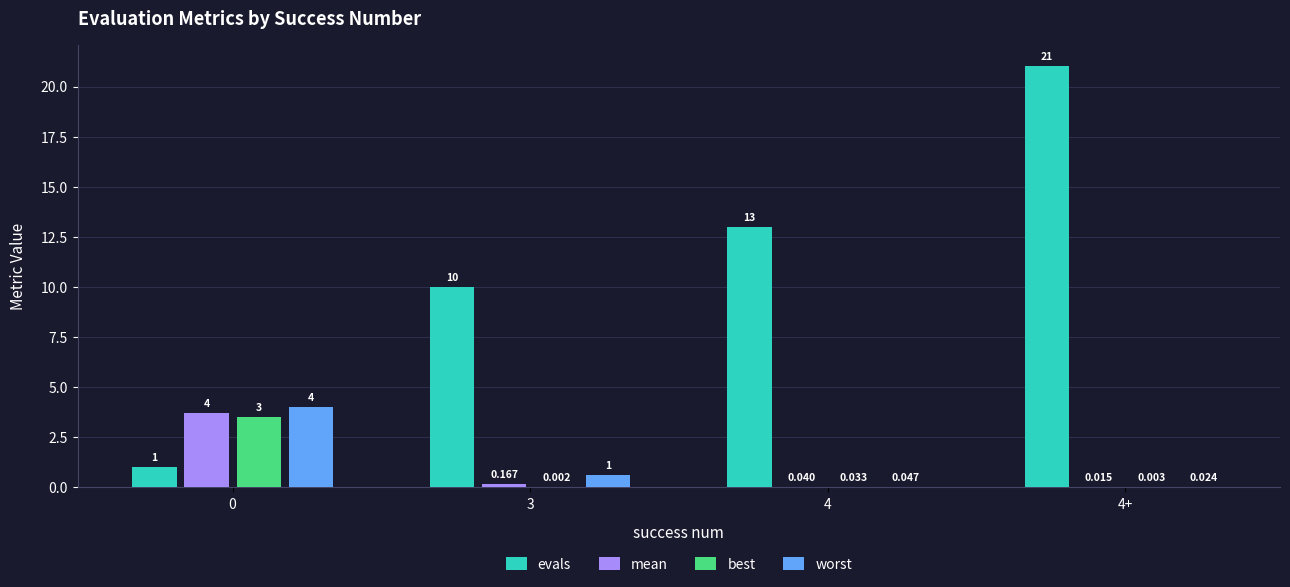

Which series has the largest total across all categories?

evals